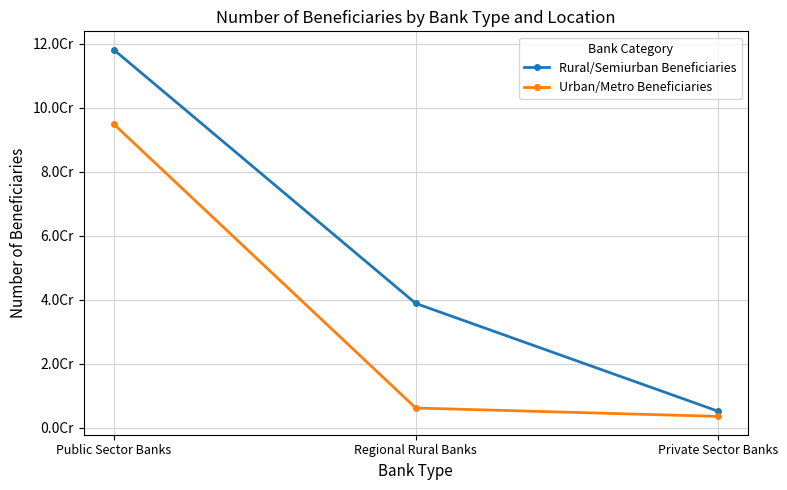

Read the Rural/Semiurban Beneficiaries value at Public Sector Banks.

118182997